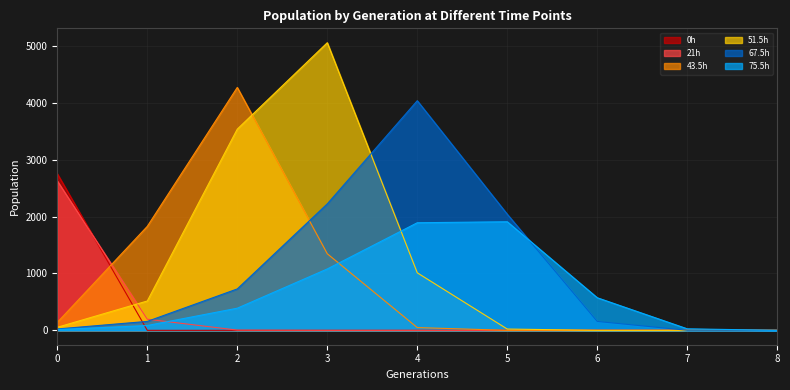

How many lines are shown in the chart?

6